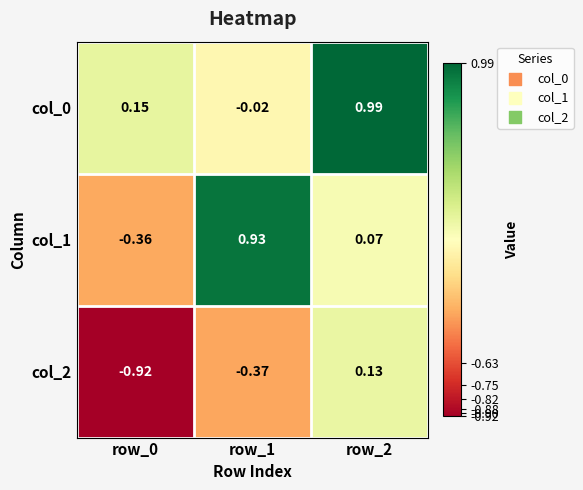

At how many categories does at least one series exceed 0?

3